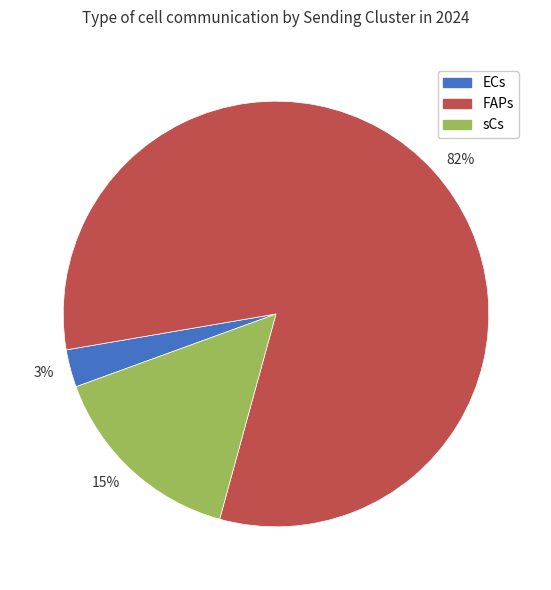

To the nearest percent, what is the average slice percentage?

33%